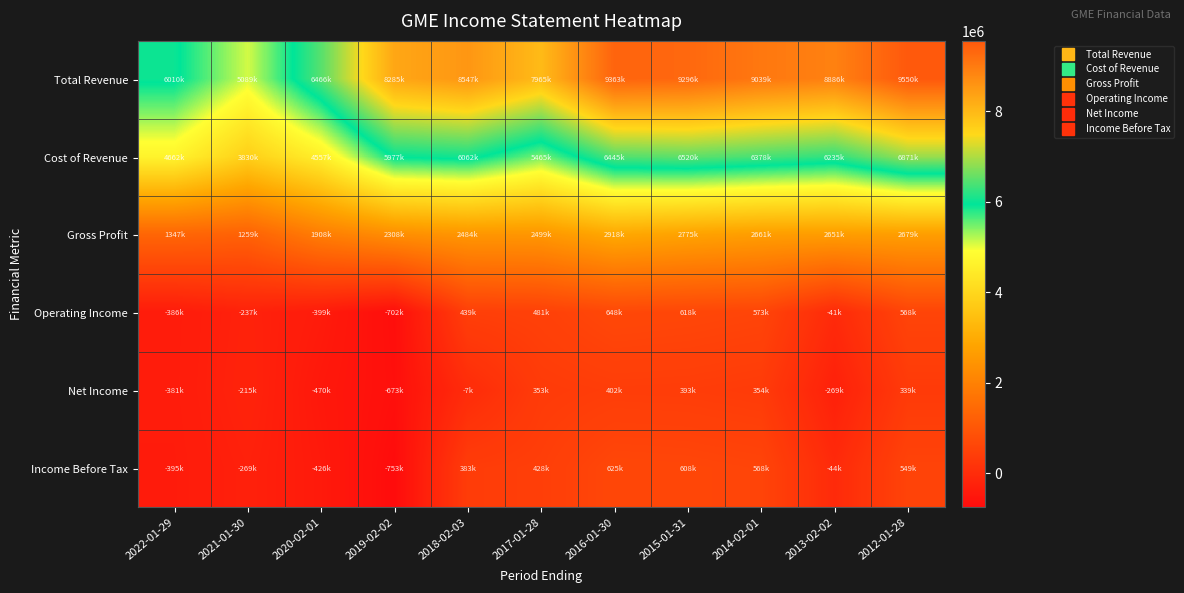

Reading left to right, what are all the values shown in this chart?

Total Revenue: 2022-01-29=6010700	2021-01-30=5089800	2020-02-01=6466000	2019-02-02=8285300	2018-02-03=8547100	2017-01-28=7965000	2016-01-30=9363800	2015-01-31=9296000	2014-02-01=9039500	2013-02-02=8886700	2012-01-28=9550500
Cost of Revenue: 2022-01-29=4662900	2021-01-30=3830300	2020-02-01=4557300	2019-02-02=5977200	2018-02-03=6062200	2017-01-28=5465100	2016-01-30=6445500	2015-01-31=6520100	2014-02-01=6378400	2013-02-02=6235200	2012-01-28=6871000
Gross Profit: 2022-01-29=1347800	2021-01-30=1259500	2020-02-01=1908700	2019-02-02=2308100	2018-02-03=2484900	2017-01-28=2499900	2016-01-30=2918300	2015-01-31=2775900	2014-02-01=2661100	2013-02-02=2651500	2012-01-28=2679500
Operating Income: 2022-01-29=-386300	2021-01-30=-237800	2020-02-01=-399600	2019-02-02=-702000	2018-02-03=439200	2017-01-28=481700	2016-01-30=648200	2015-01-31=618300	2014-02-01=573500	2013-02-02=-41600	2012-01-28=568900
Net Income: 2022-01-29=-381300	2021-01-30=-215300	2020-02-01=-470900	2019-02-02=-673000	2018-02-03=-7300	2017-01-28=353200	2016-01-30=402800	2015-01-31=393100	2014-02-01=354200	2013-02-02=-269700	2012-01-28=339900
Income Before Tax: 2022-01-29=-395400	2021-01-30=-269900	2020-02-01=-426800	2019-02-02=-753100	2018-02-03=383900	2017-01-28=428700	2016-01-30=625200	2015-01-31=608300	2014-02-01=568800	2013-02-02=-44900	2012-01-28=549100